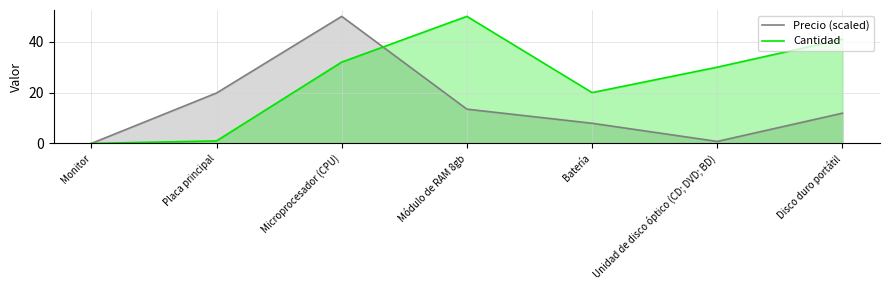

What is the total value across all series at Placa principal?

20.8